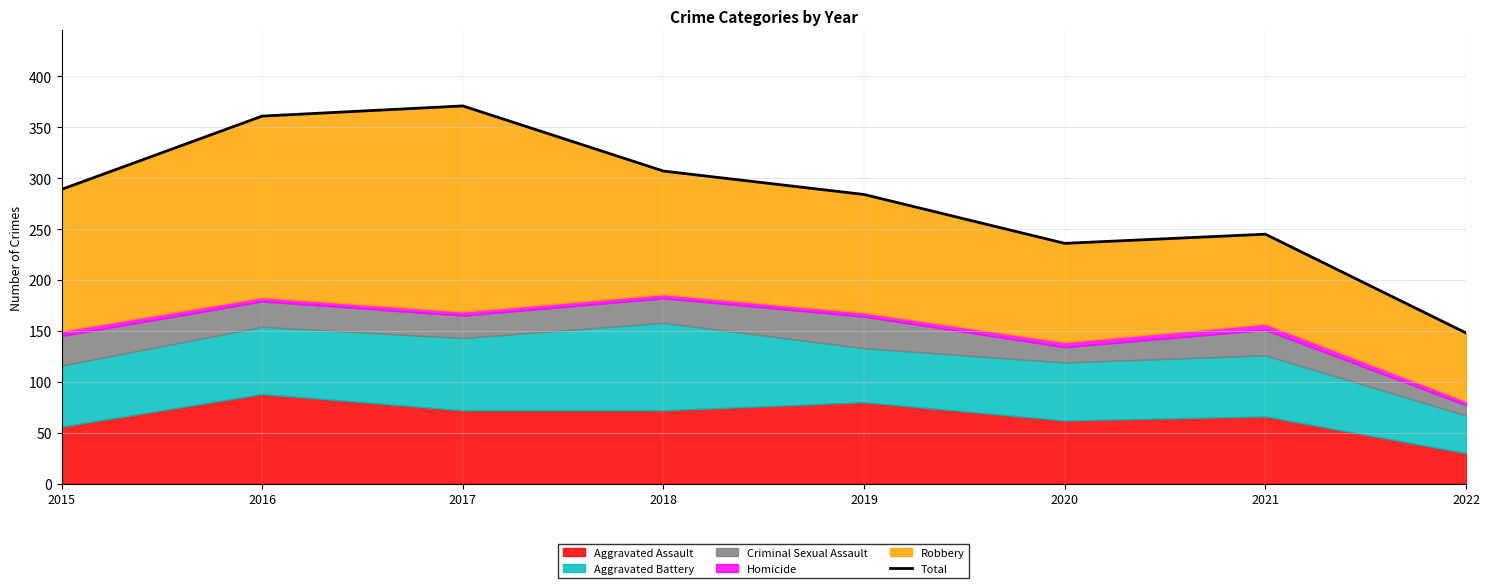

Reading left to right, extract all data points from this chart.

2015=289	2016=361	2017=371	2018=307	2019=284	2020=236	2021=245	2022=148